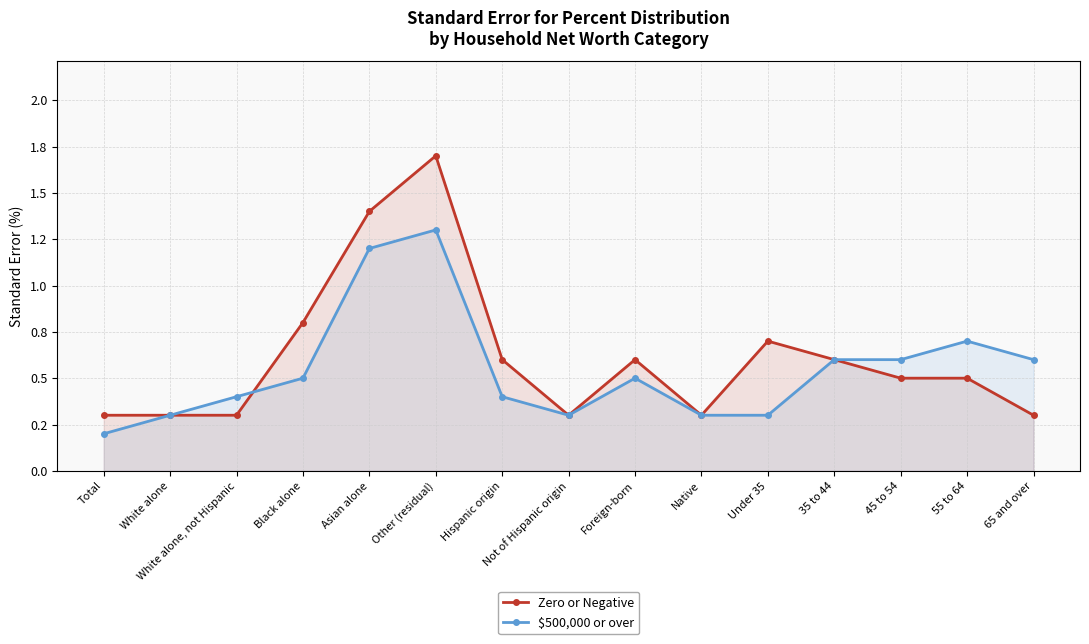

Between which two adjacent categories do Zero or Negative and $500,000 or over first intersect?

White alone, not Hispanic and Black alone